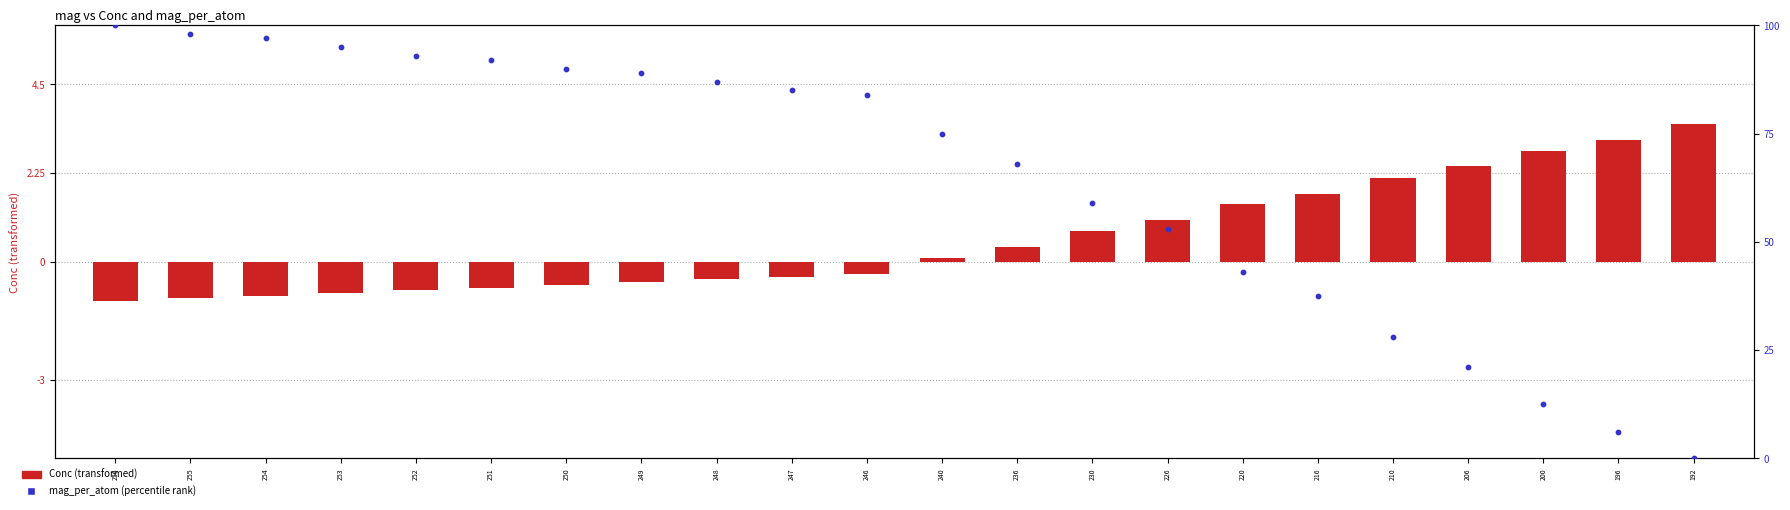

What are all the series names shown in the legend?

Conc (transformed), mag_per_atom (percentile)